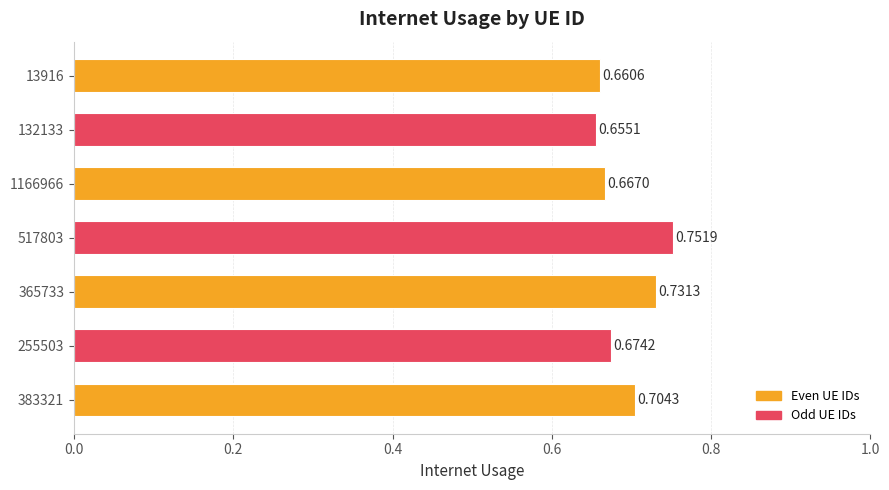

List the labels in order of value, smallest first.

132133, 13916, 1166966, 255503, 383321, 365733, 517803